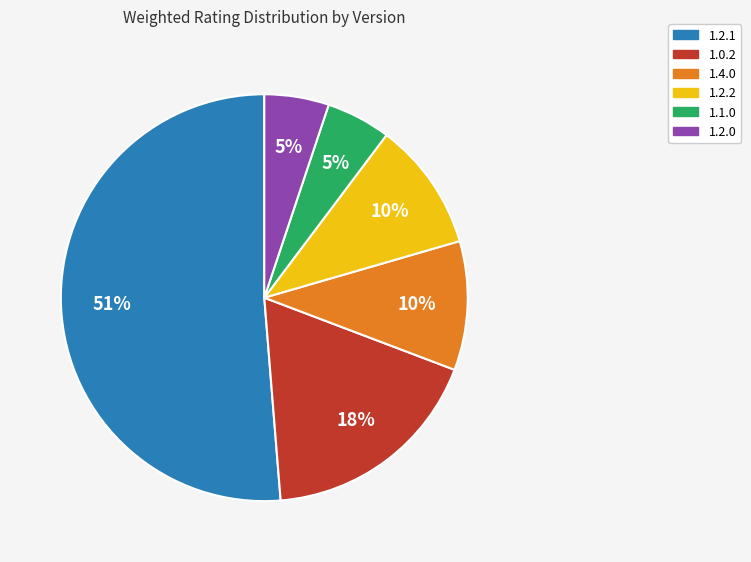

Does any single category account for the majority?

Yes